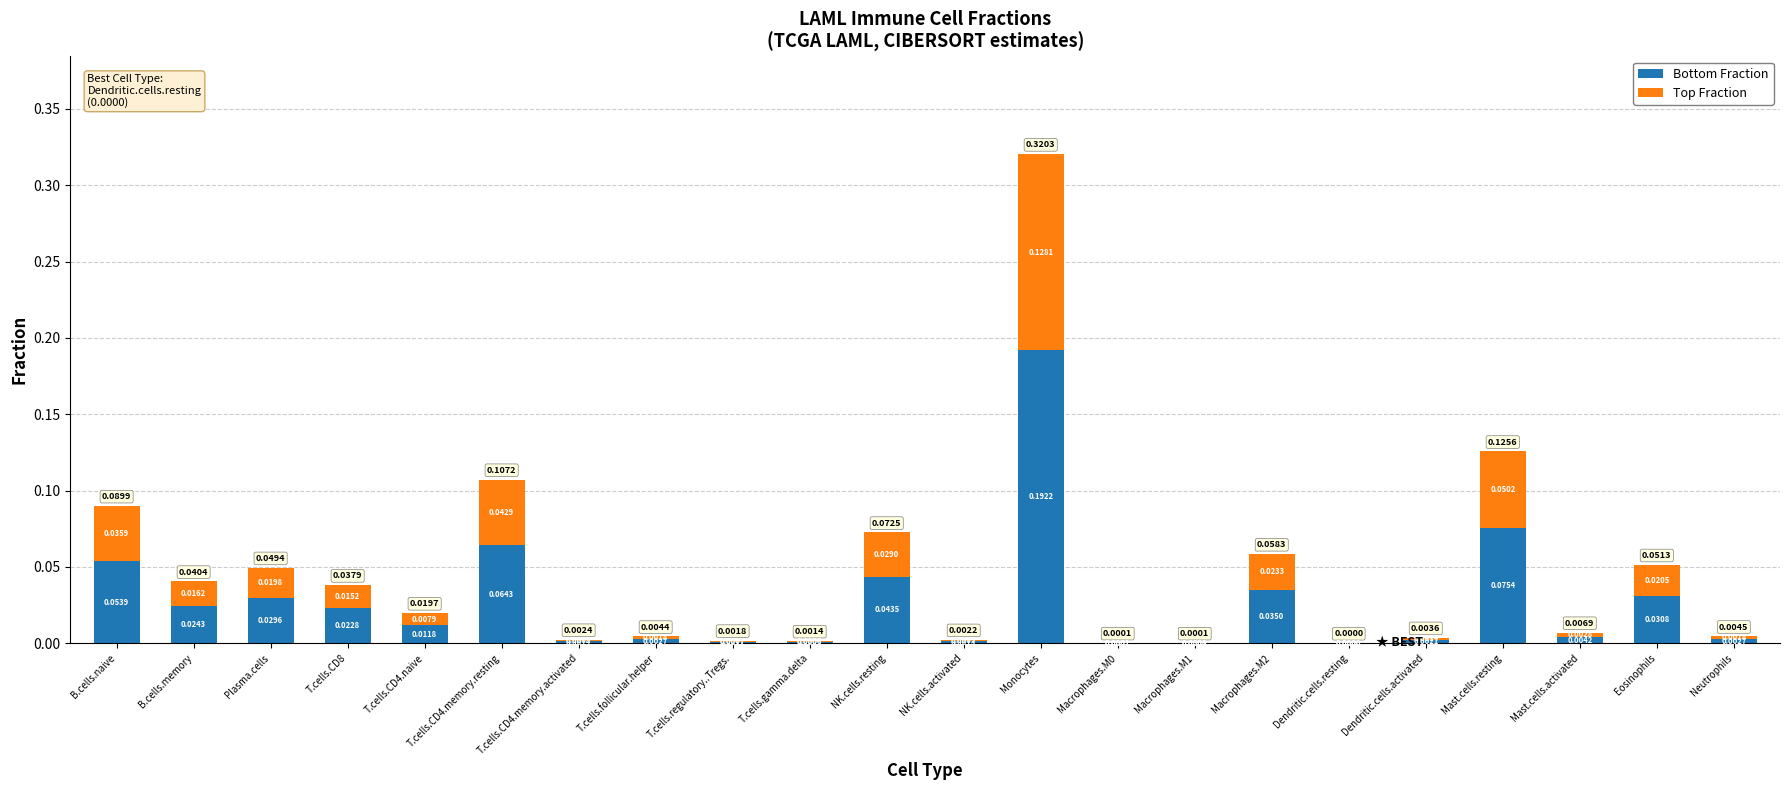

What is the total value across all series at Monocytes?

0.3